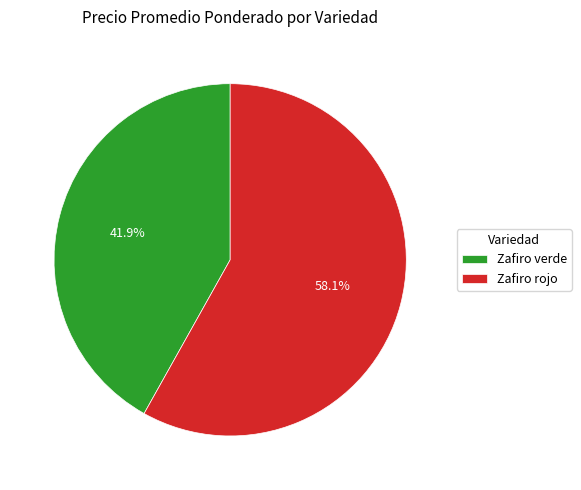

To the nearest percent, what percentage of the pie is Zafiro rojo?

58%